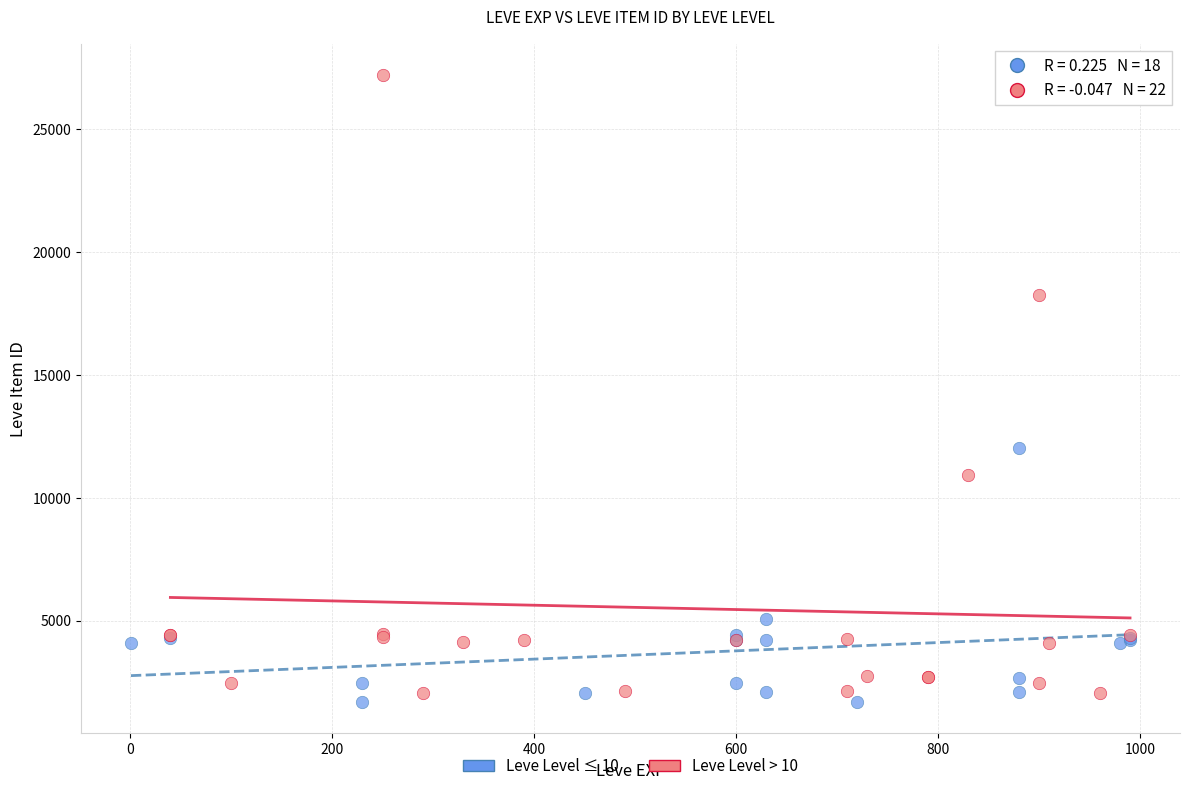

Which series contains the highest Y value?

Leve Level > 10